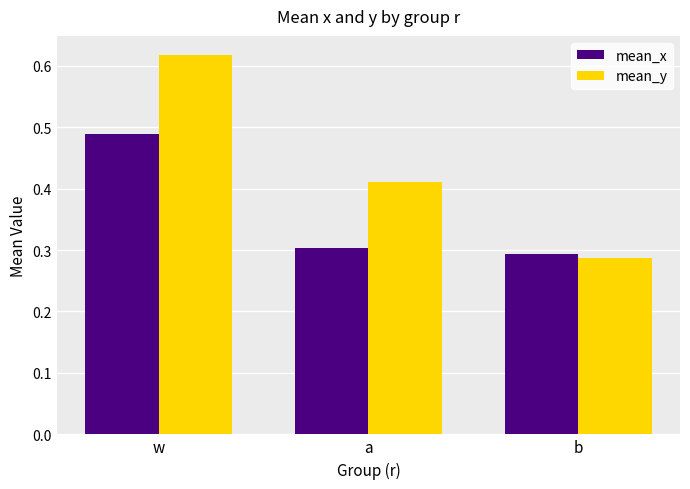

Rank the series by their average value, from lowest to highest.

mean_x, mean_y